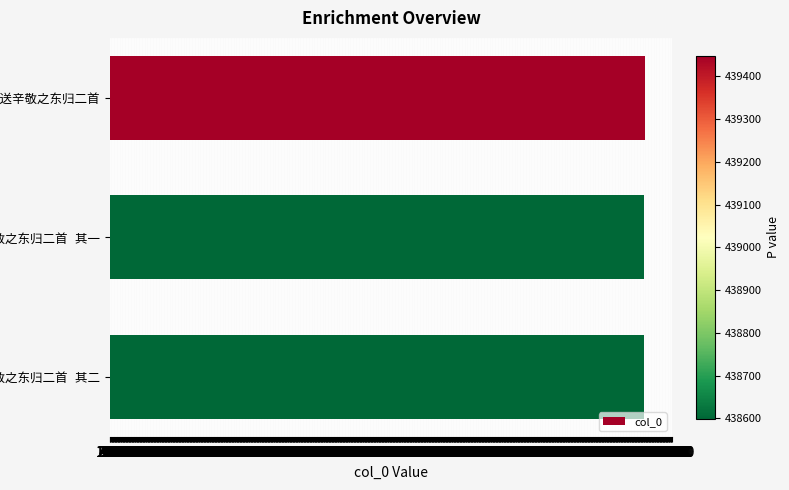

What is the greatest value displayed?

439448